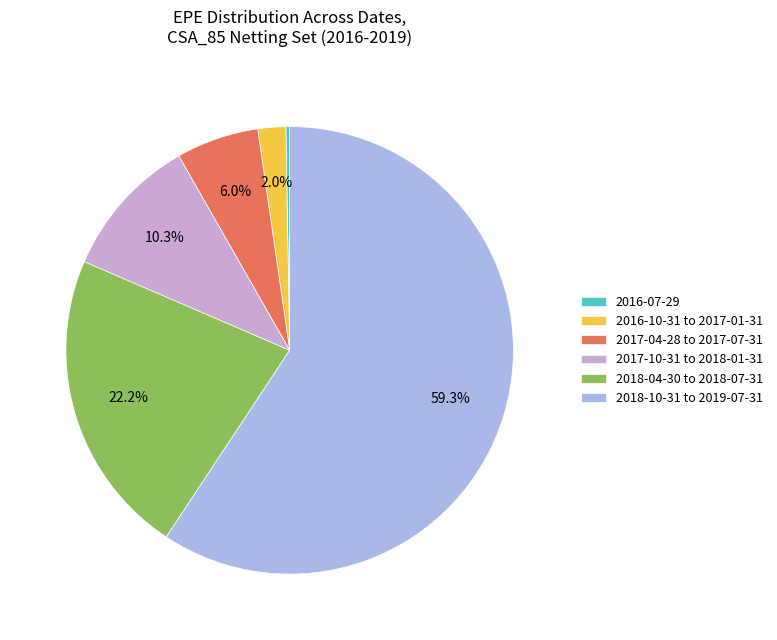

What is the ratio of the value at 2017-04-28 to 2017-07-31 to the value at 2016-10-31 to 2017-01-31?

3.0